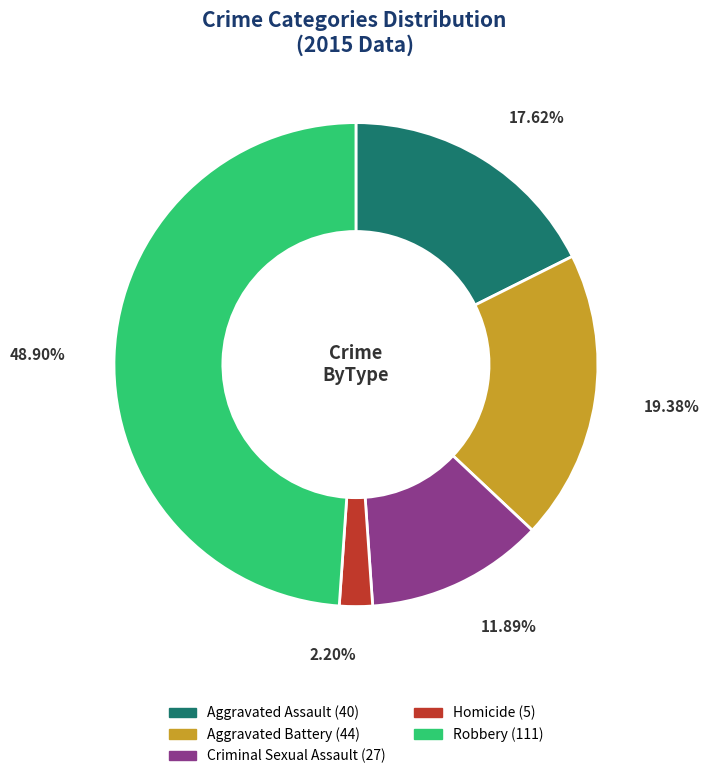

What is the ratio of the value at Homicide to the value at Aggravated Battery?

0.1